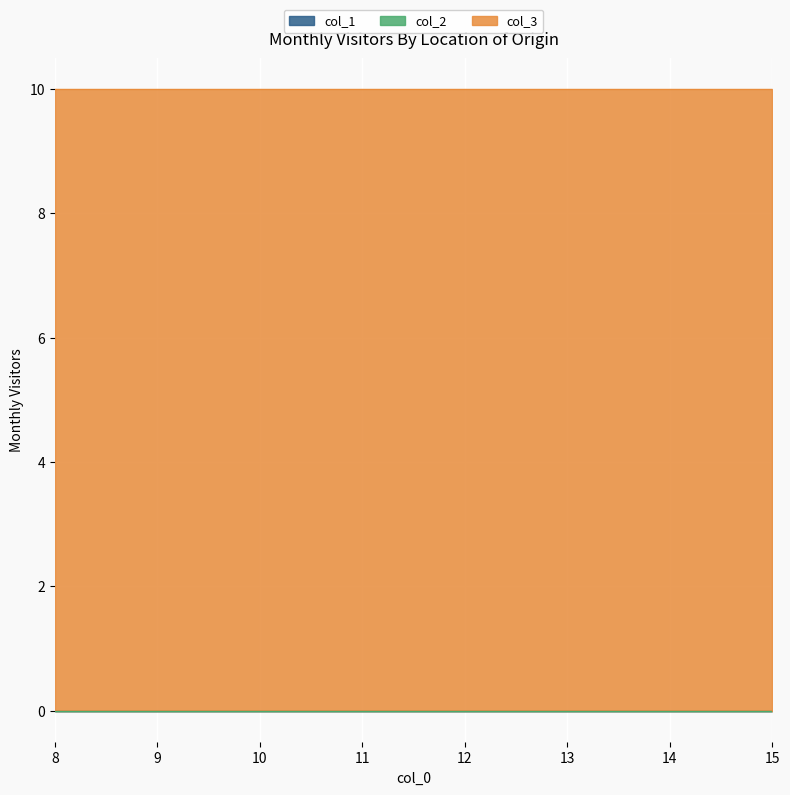

Is it true that col_1 equals 0 at 10?

True